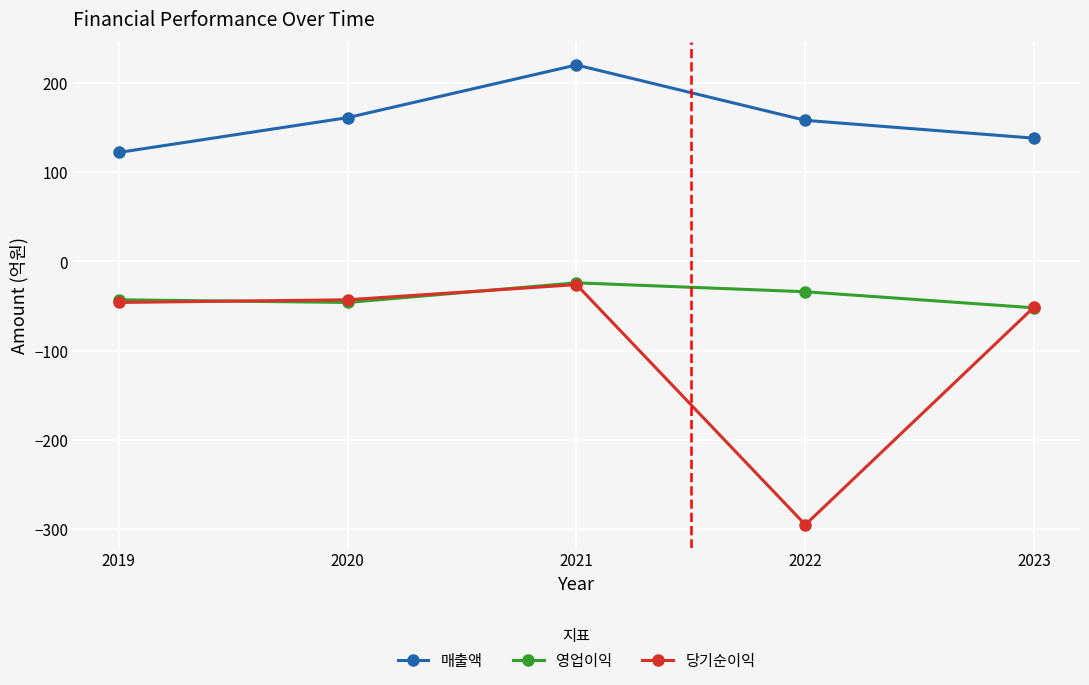

What is the difference between the 영업이익 values at 2020 and 2022?

12